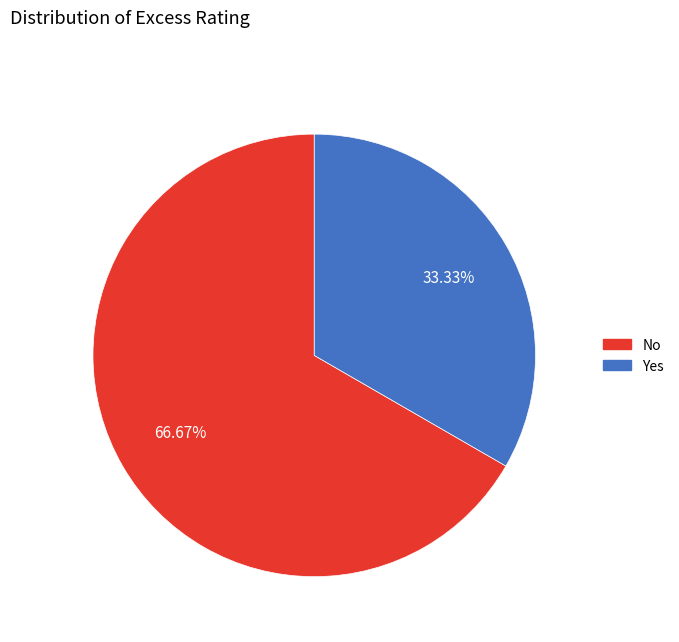

What percentage is the No slice, to the nearest percent?

67%